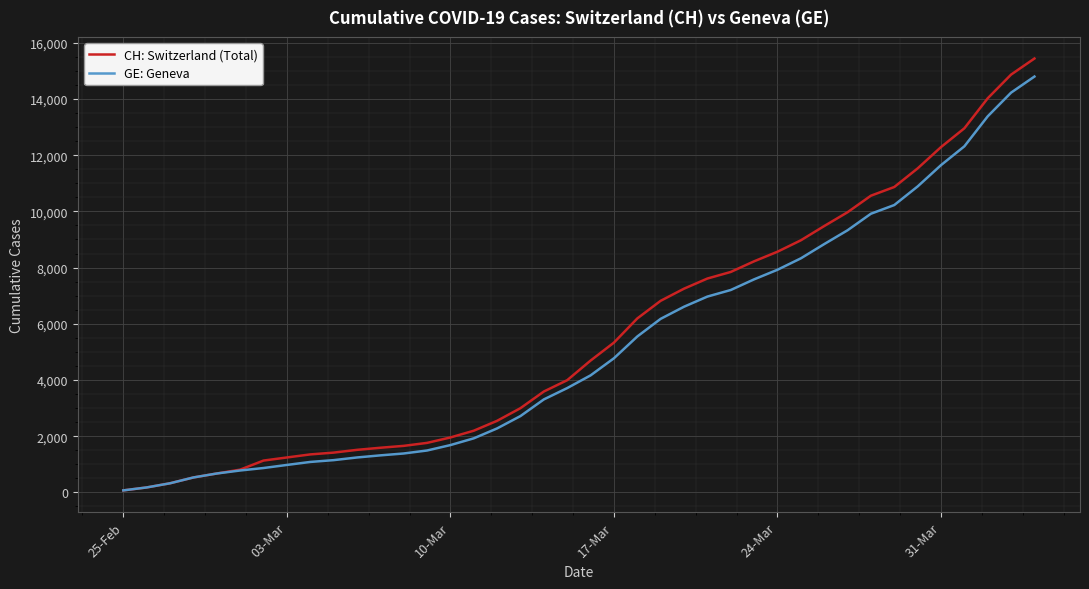

What is the maximum value shown in the chart?

15439